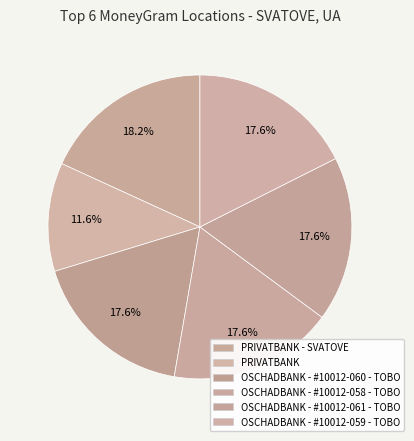

How many slices are in this pie chart?

6